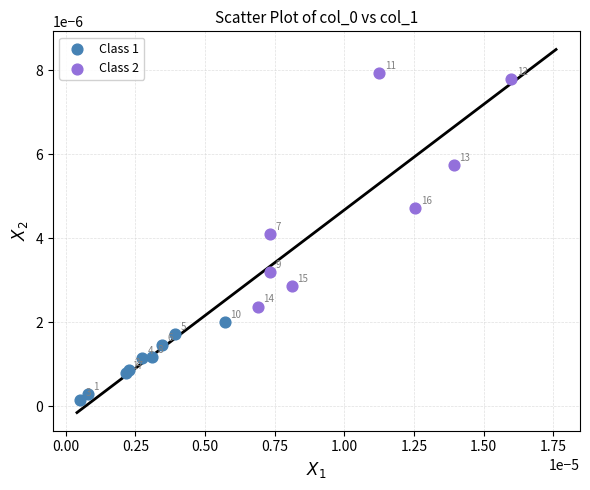

Which series reaches the minimum Y coordinate?

Class 1